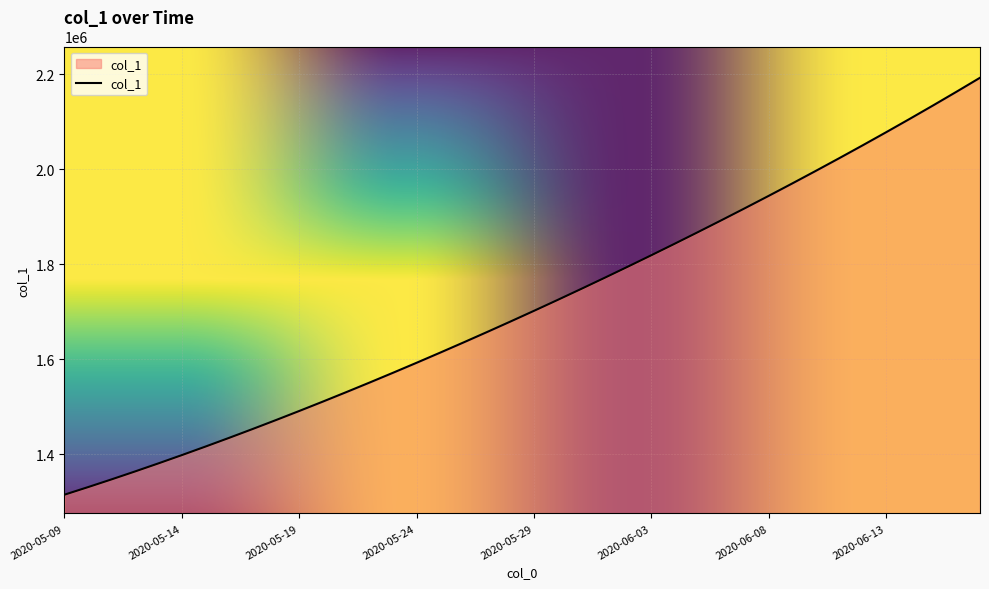

What is the smallest value displayed?

1315099.0